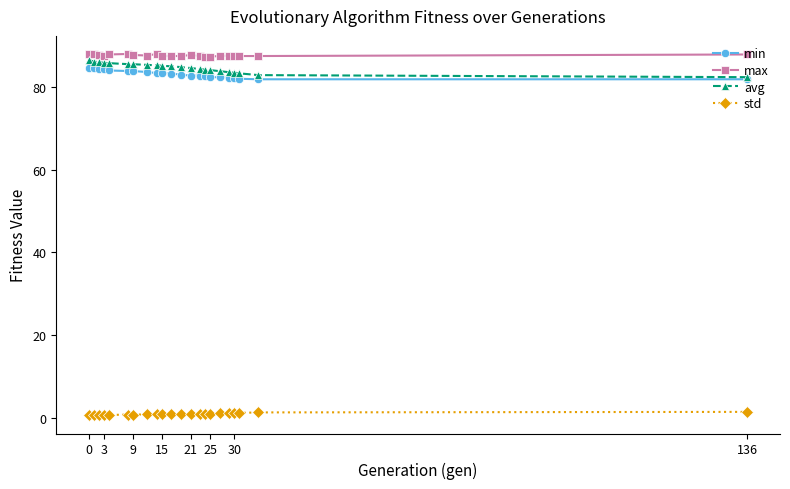

At how many categories does at least one series exceed 46?

22